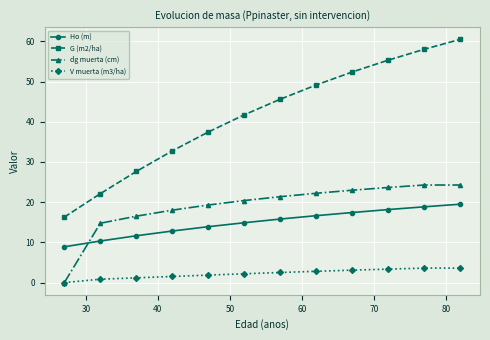

How many data points does each series have?

12